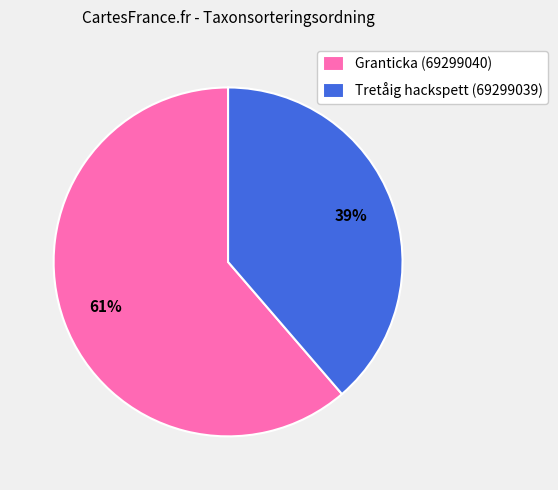

Is it true that Granticka (69299040) is 54% of the pie?

False